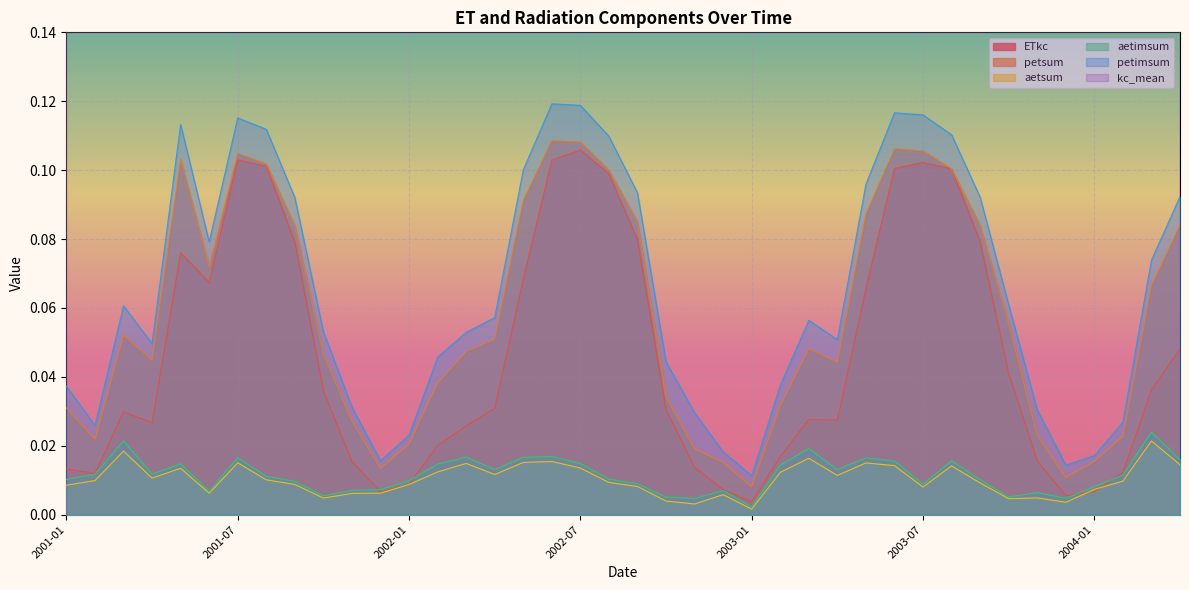

Reading right to left, extract all data points from this chart.

ETkc: 0.0	0.0	0.0	0.0	0.0	0.0	0.0	0.1	0.1	0.1	0.1	0.1	0.0	0.0	0.0	0.0	0.0	0.0	0.0	0.1	0.1	0.1	0.1	0.1	0.0	0.0	0.0	0.0	0.0	0.0	0.0	0.1	0.1	0.1	0.1	0.1	0.0	0.0	0.0	0.0
petsum: 0.1	0.1	0.0	0.0	0.0	0.0	0.1	0.1	0.1	0.1	0.1	0.1	0.0	0.0	0.0	0.0	0.0	0.0	0.0	0.1	0.1	0.1	0.1	0.1	0.1	0.0	0.0	0.0	0.0	0.0	0.0	0.1	0.1	0.1	0.1	0.1	0.0	0.1	0.0	0.0
aetsum: 0.0	0.0	0.0	0.0	0.0	0.0	0.0	0.0	0.0	0.0	0.0	0.0	0.0	0.0	0.0	0.0	0.0	0.0	0.0	0.0	0.0	0.0	0.0	0.0	0.0	0.0	0.0	0.0	0.0	0.0	0.0	0.0	0.0	0.0	0.0	0.0	0.0	0.0	0.0	0.0
aetimsum: 0.0	0.0	0.0	0.0	0.0	0.0	0.0	0.0	0.0	0.0	0.0	0.0	0.0	0.0	0.0	0.0	0.0	0.0	0.0	0.0	0.0	0.0	0.0	0.0	0.0	0.0	0.0	0.0	0.0	0.0	0.0	0.0	0.0	0.0	0.0	0.0	0.0	0.0	0.0	0.0
petimsum: 0.1	0.1	0.0	0.0	0.0	0.0	0.1	0.1	0.1	0.1	0.1	0.1	0.1	0.1	0.0	0.0	0.0	0.0	0.0	0.1	0.1	0.1	0.1	0.1	0.1	0.1	0.0	0.0	0.0	0.0	0.1	0.1	0.1	0.1	0.1	0.1	0.0	0.1	0.0	0.0
kc_mean: 0.6	0.5	0.5	0.4	0.4	0.6	0.8	1.0	1.0	1.0	0.9	0.8	0.6	0.5	0.5	0.4	0.4	0.6	0.8	1.0	1.0	1.0	0.9	0.8	0.6	0.5	0.5	0.4	0.4	0.6	0.8	1.0	1.0	1.0	0.9	0.8	0.6	0.5	0.5	0.4